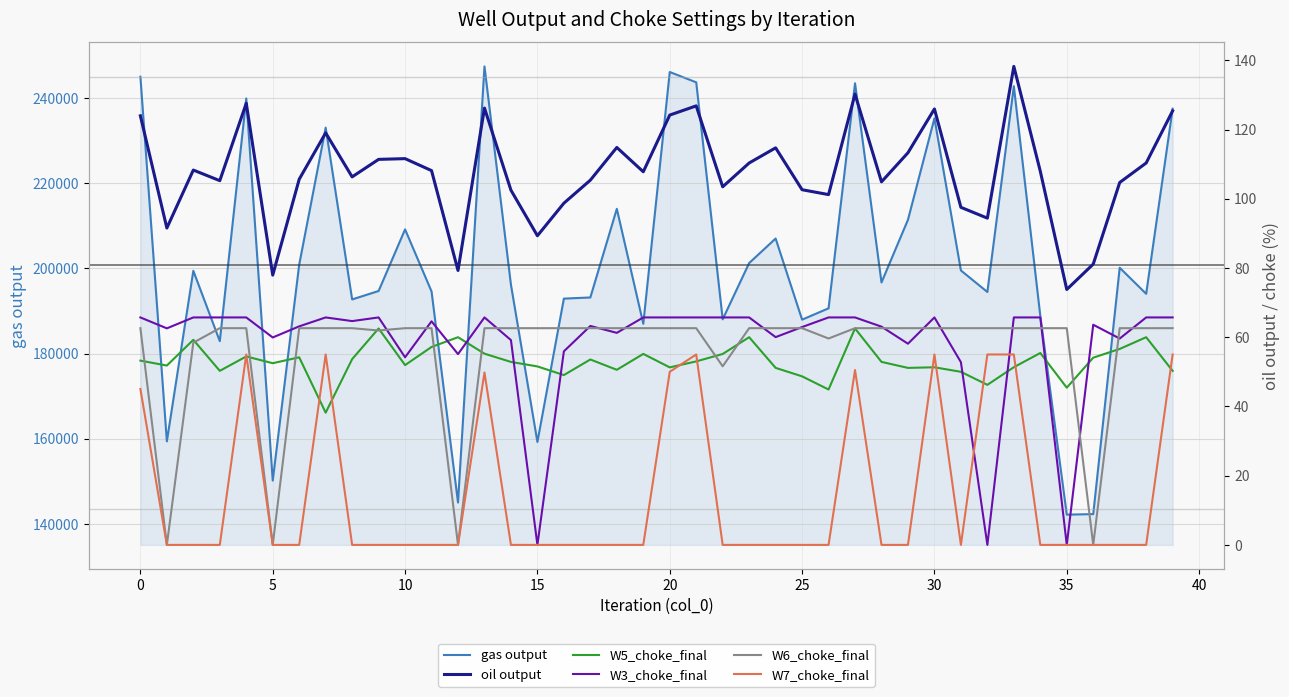

At how many categories does at least one series exceed 130103?

40